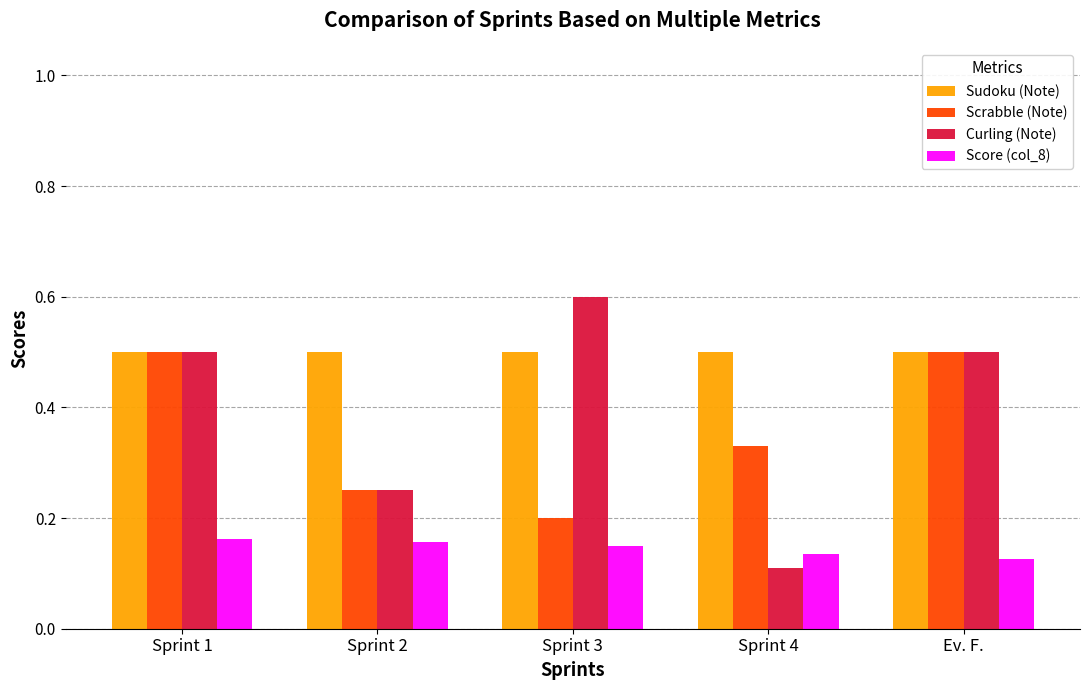

At which label is Curling (Note) closest to 0?

Sprint 4